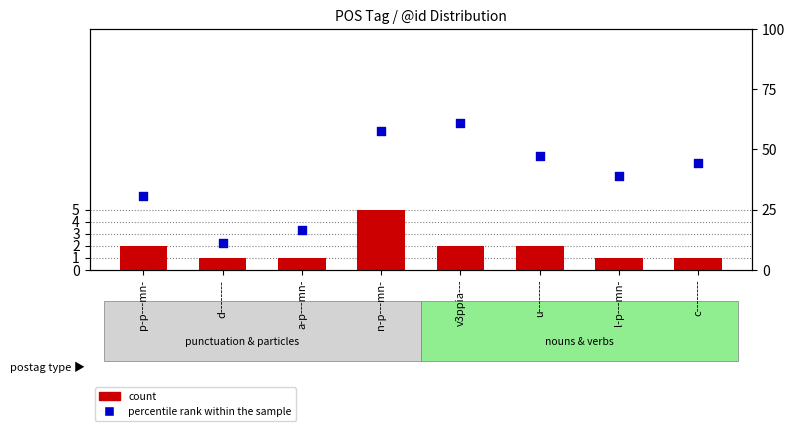

Which series has the largest total across all categories?

percentile rank within the sample